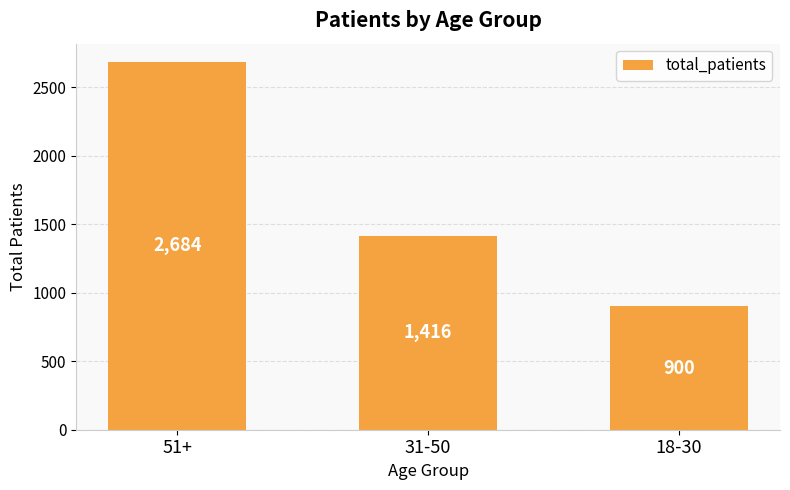

What is the difference between the values at 51+ and 31-50?

1268